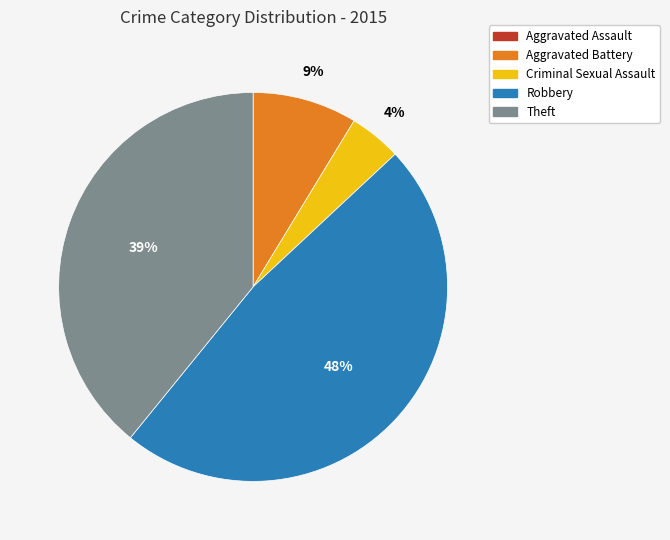

The Theft slice represents 39% of the pie. True or false?

True